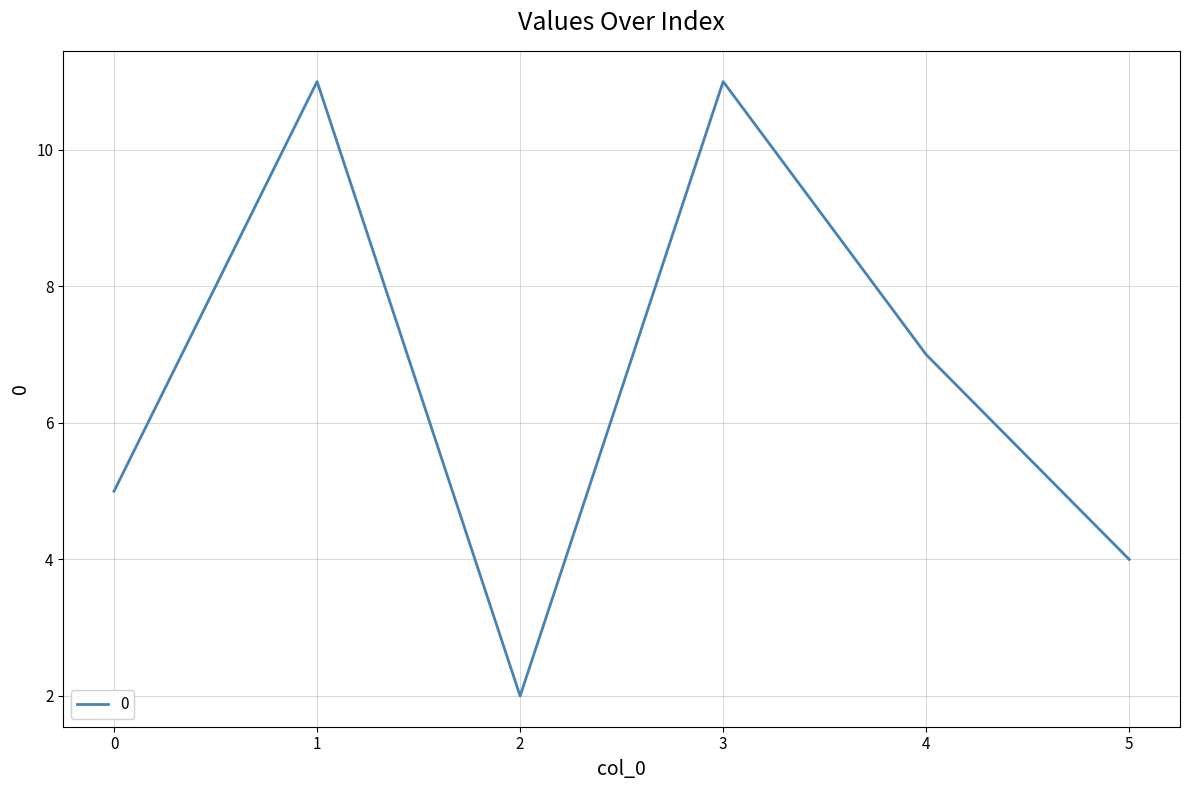

What is the greatest value displayed?

11